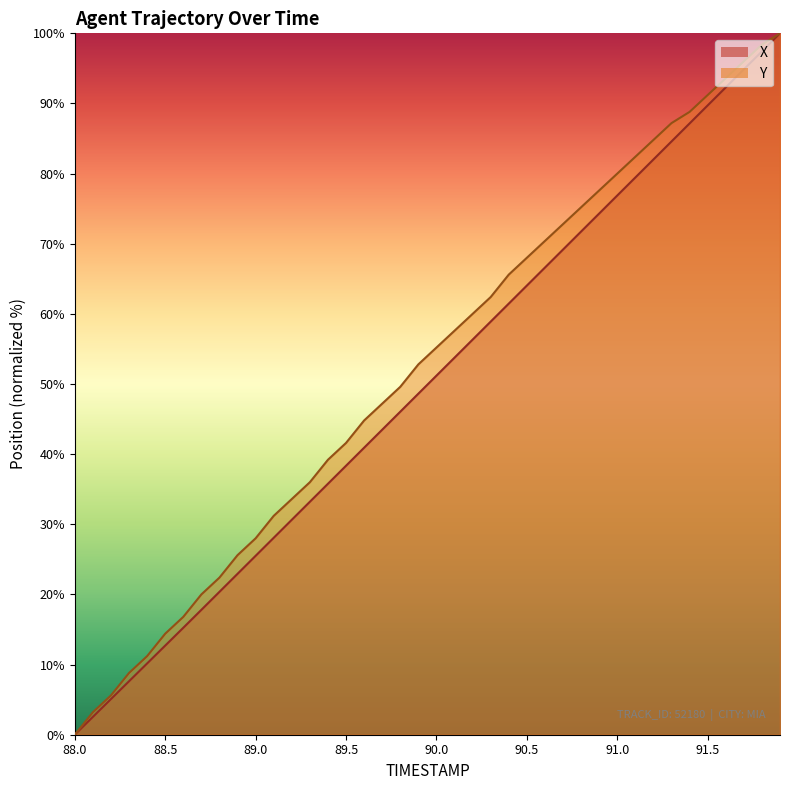

Which series has the largest total across all categories?

Y